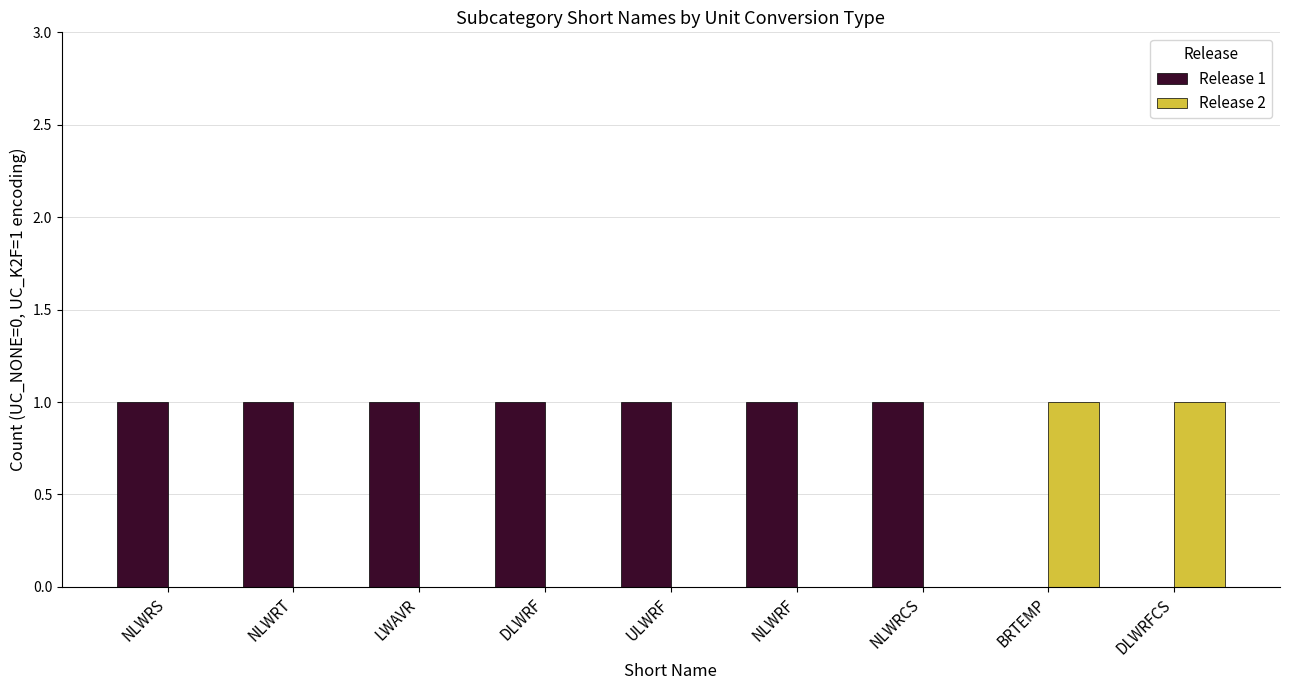

How many groups of bars are there?

9